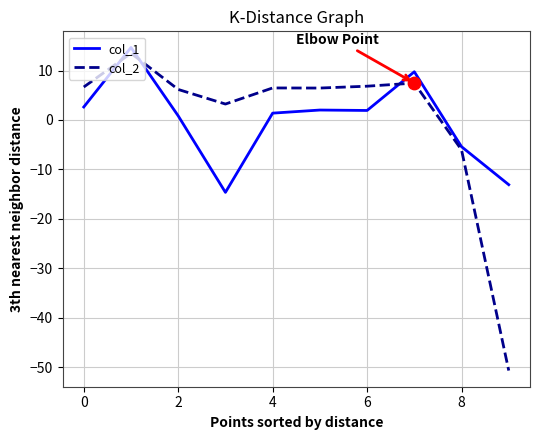

Which series has the largest range (max minus min)?

col_2